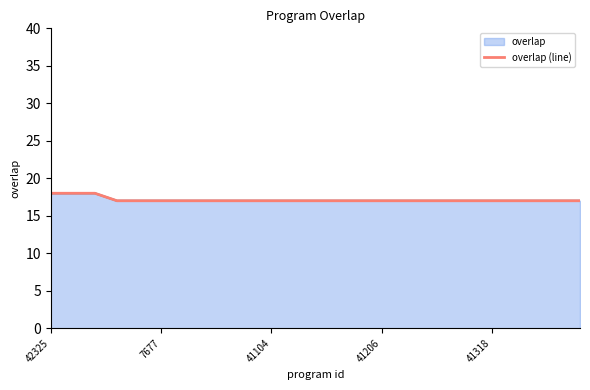

How many values are between 17 and 18?

25